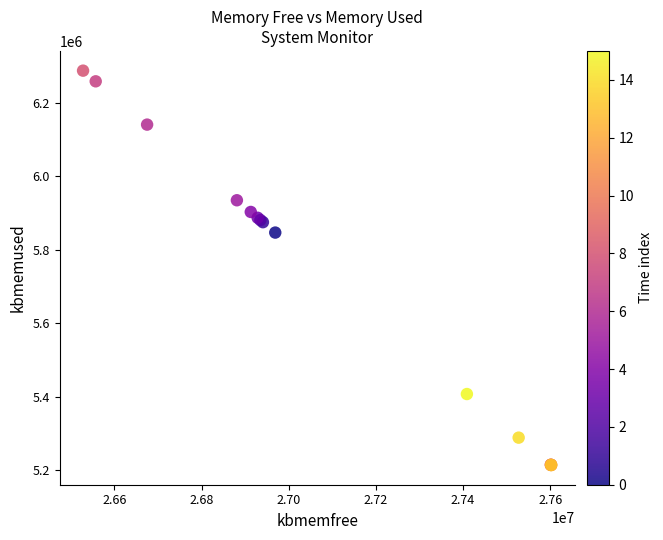

What Y value in the scatter plot is closest to 5750610?

5846636